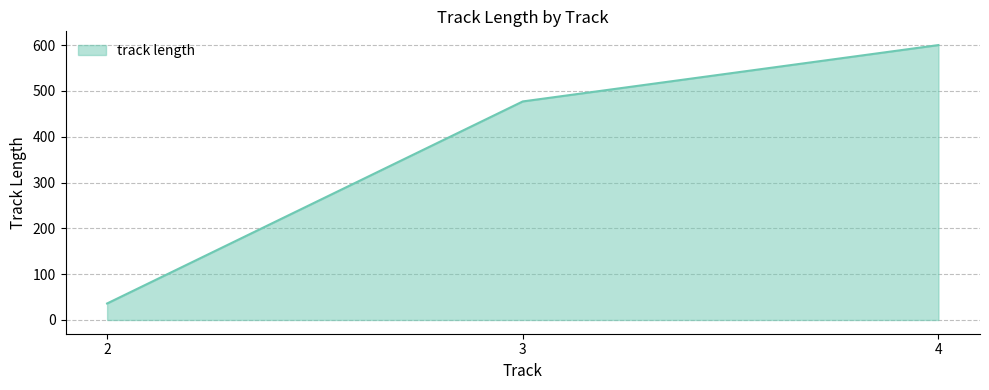

What is the approximate value at 2, to the nearest 10?

40